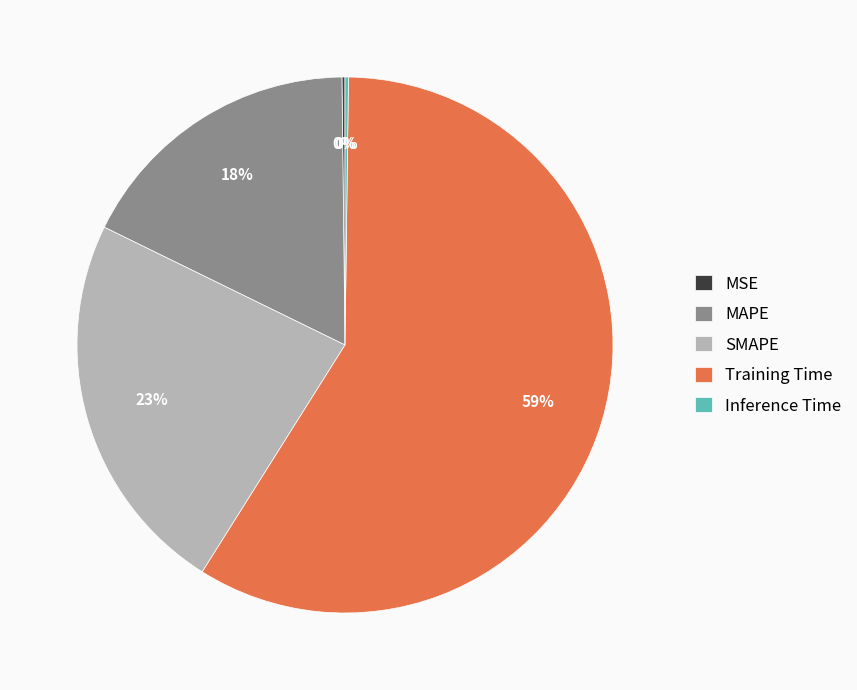

To the nearest percent, what is the difference between the largest and smallest slice percentages?

59%